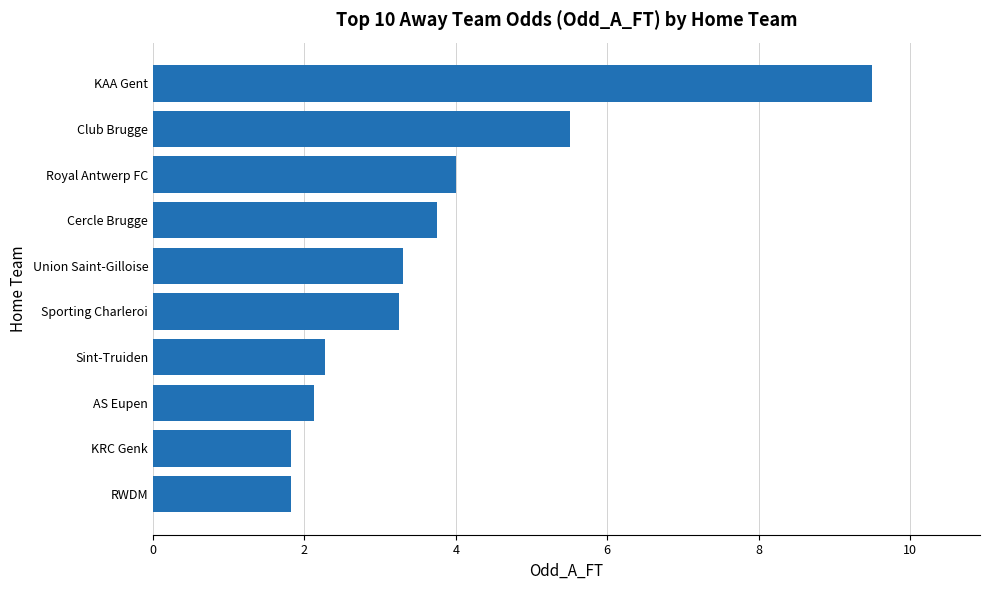

What is the ratio of the value at RWDM to the value at Union Saint-Gilloise?

0.6